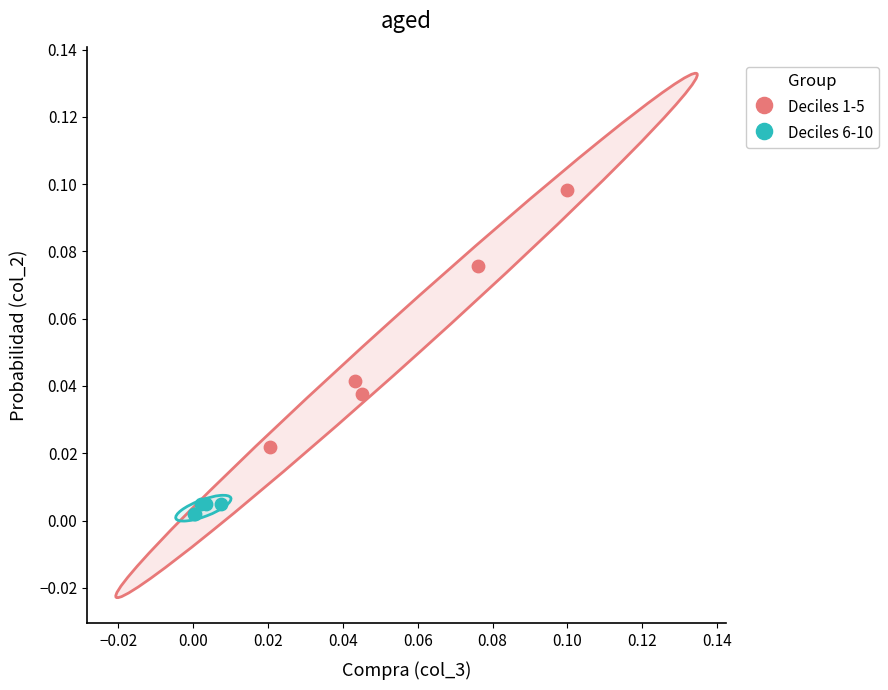

Which series contains the highest Y value?

Deciles 1-5